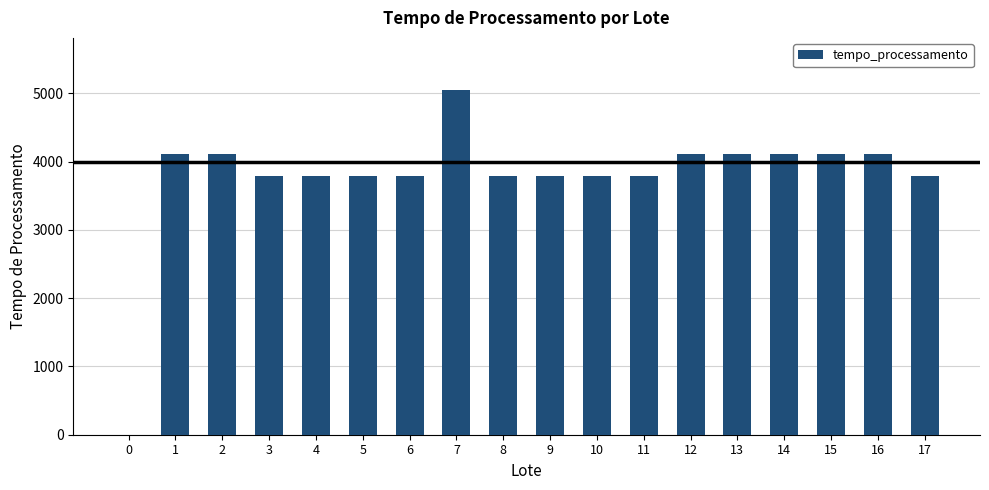

What is the change in value from 2 to 17?

-324.8